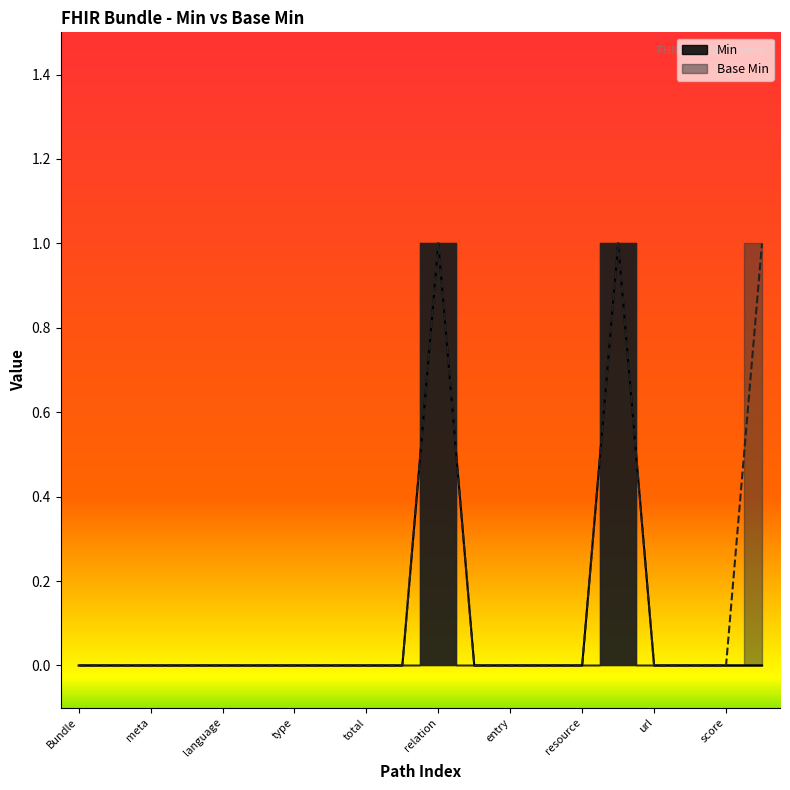

What position from the left is Bundle.implicitRules?

4